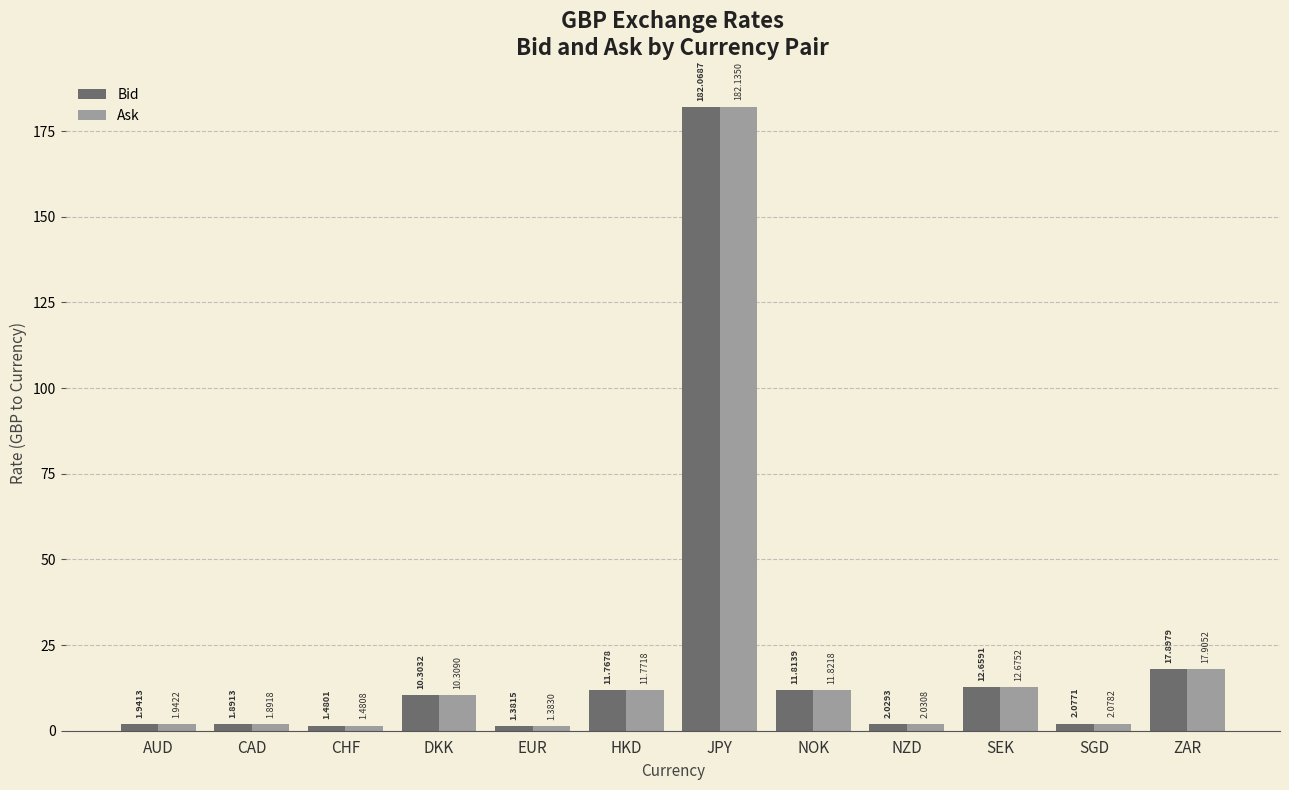

At which label is Bid closest to 91?

ZAR